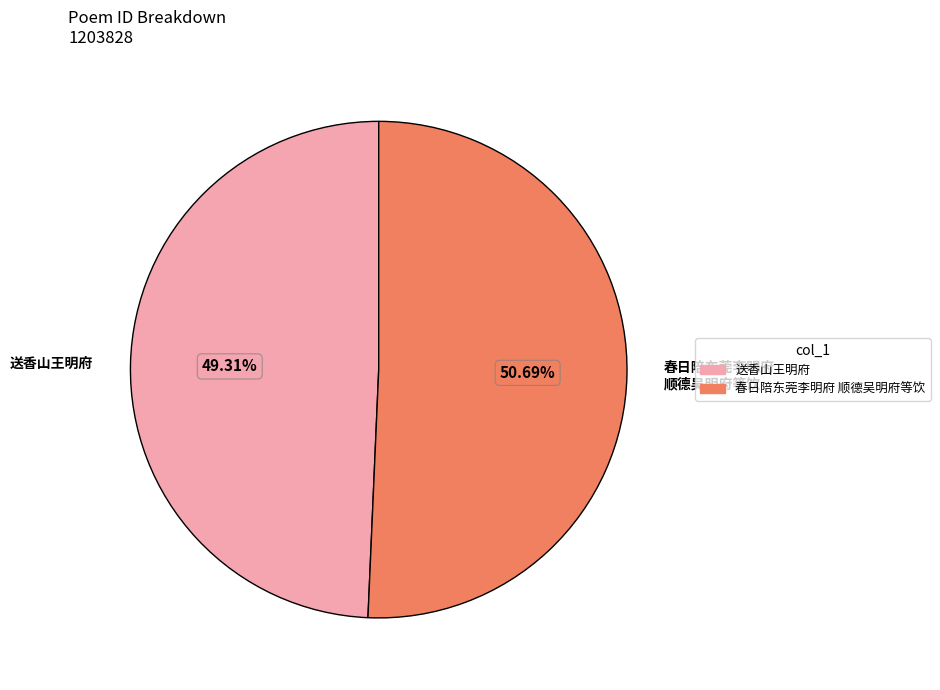

Does any single category account for the majority?

Yes